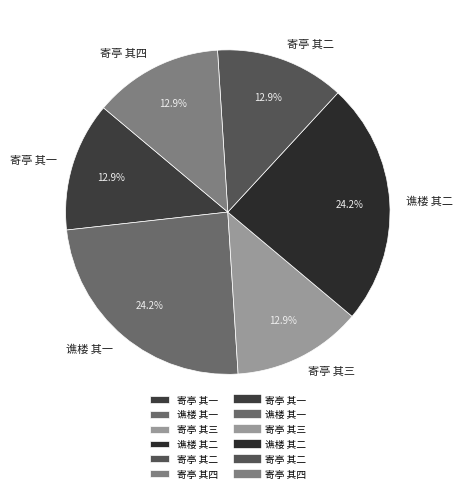

What is the ratio of the value at 寄亭 其二 to the value at 谯楼 其一?

0.5